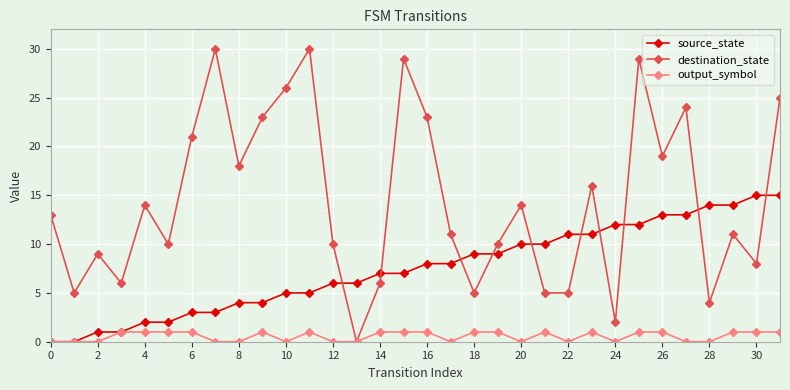

Which series has the widest spread of values?

destination_state